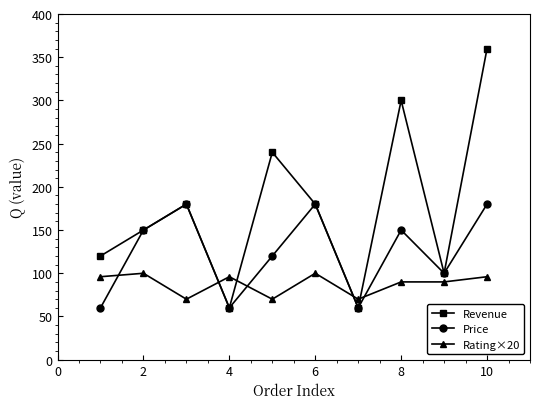

True or false: Rating×20 and Revenue cross at least once.

True